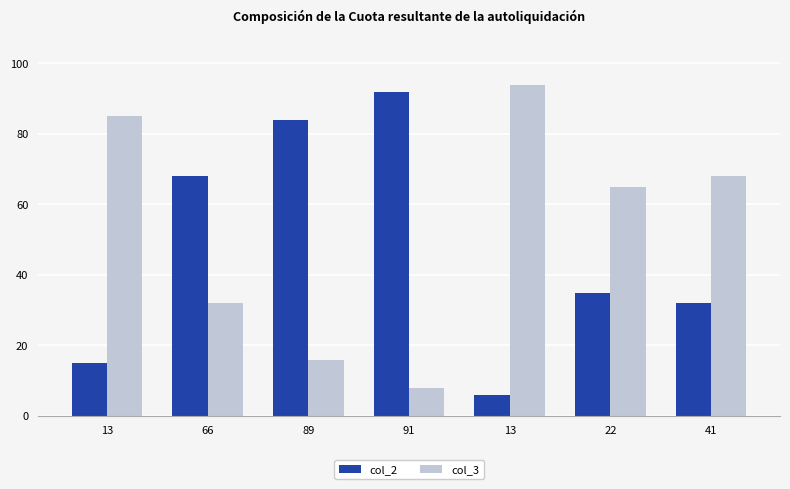

Reading left to right, list all the values displayed in this chart.

col_2: 15	68	84	92	6	35	32
col_3: 85	32	16	8	94	65	68